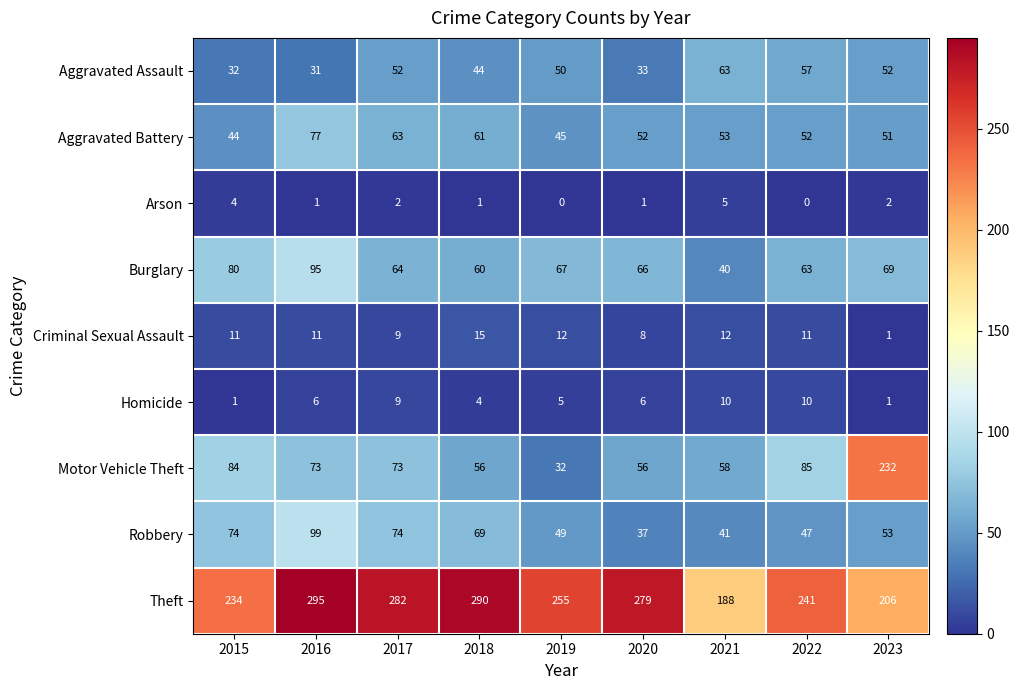

Where does the Aggravated Assault series first go above 50?

2017